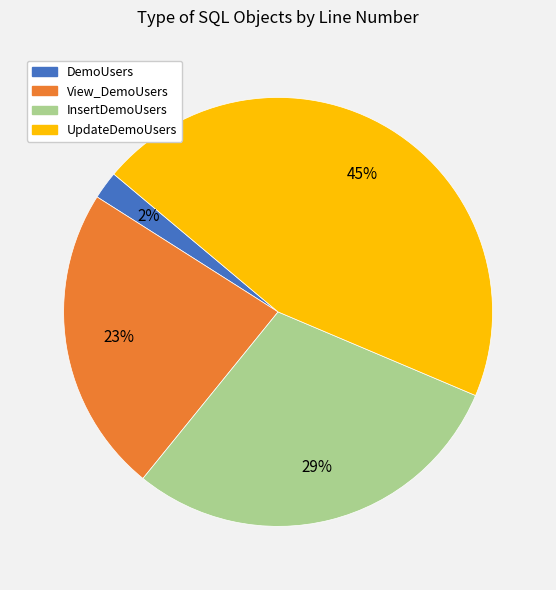

Does any single category account for the majority?

No